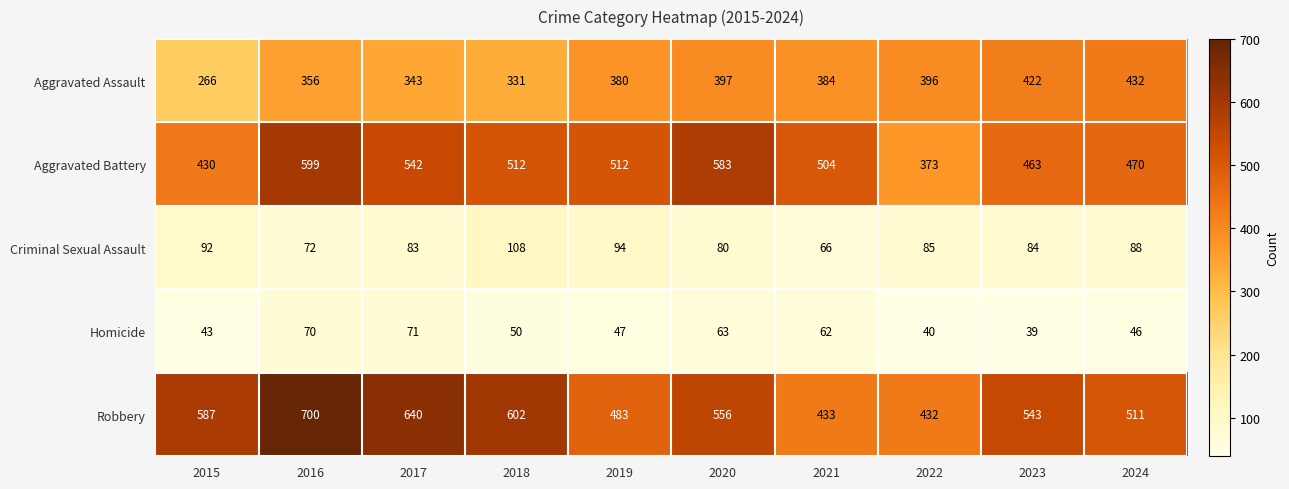

The value of Homicide at 2016 is 45. True or false?

False